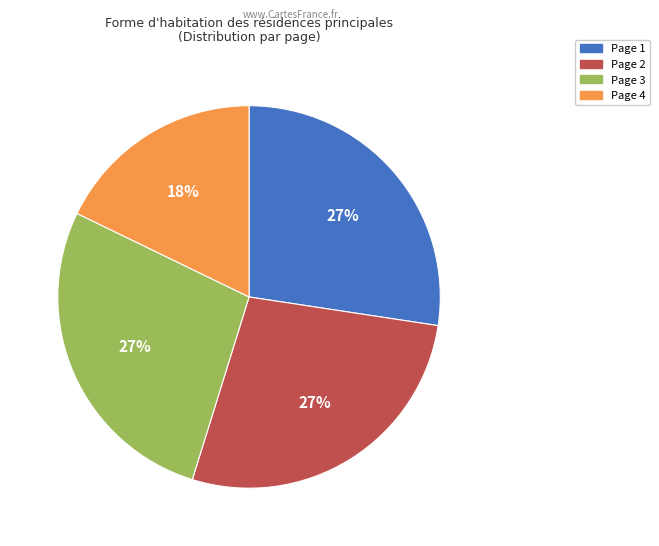

Do Page 2 and Page 4 together represent more than half of the pie?

No